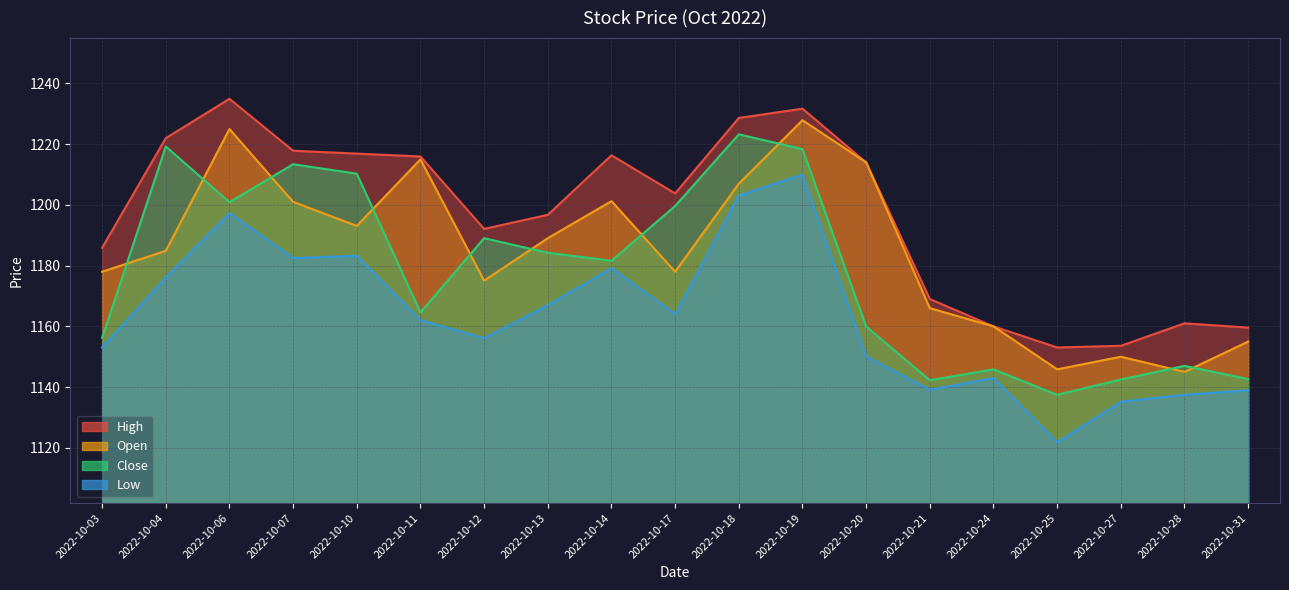

At which label does Open reach its peak?

2022-10-19